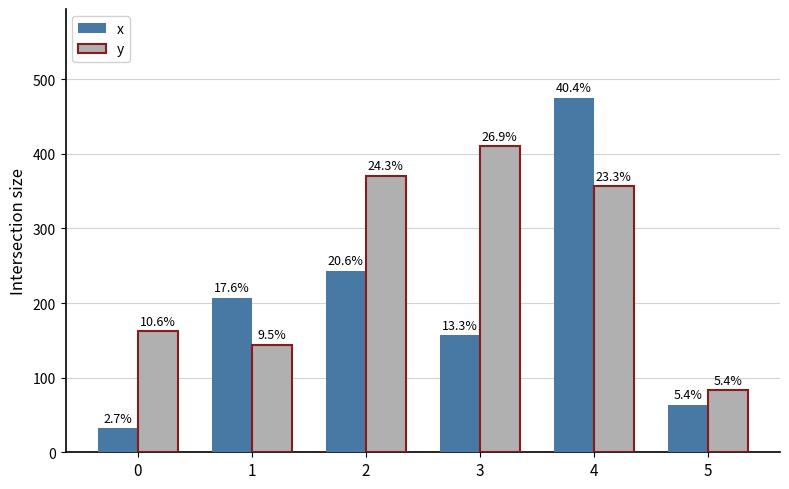

What are all the series names shown in the legend?

x, y